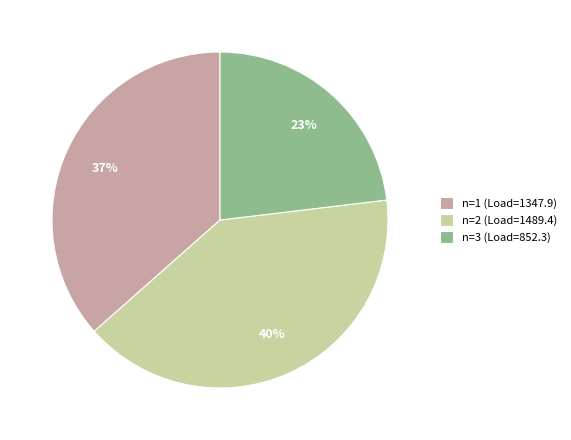

Do n=2 and n=1 together represent more than half of the pie?

Yes